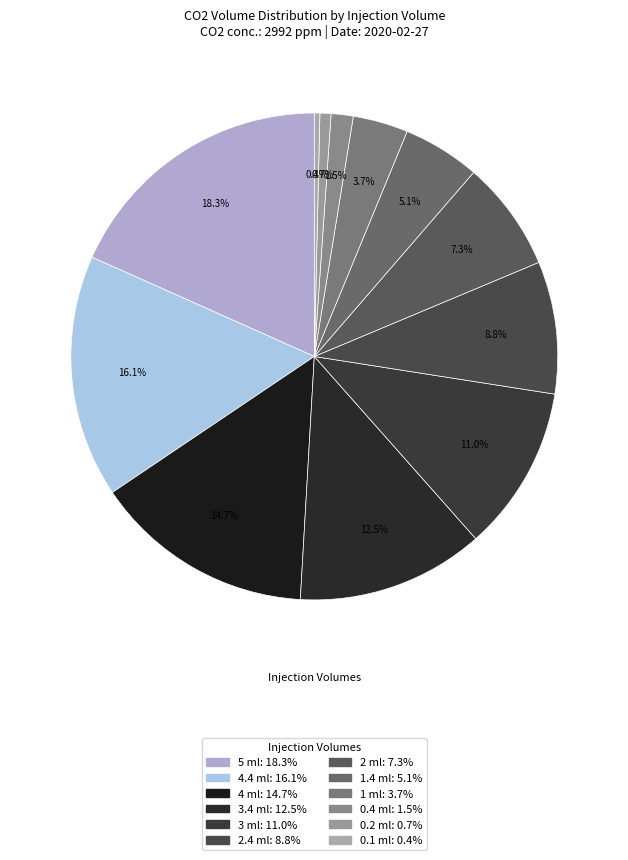

Is 4 ml the majority of the pie?

No